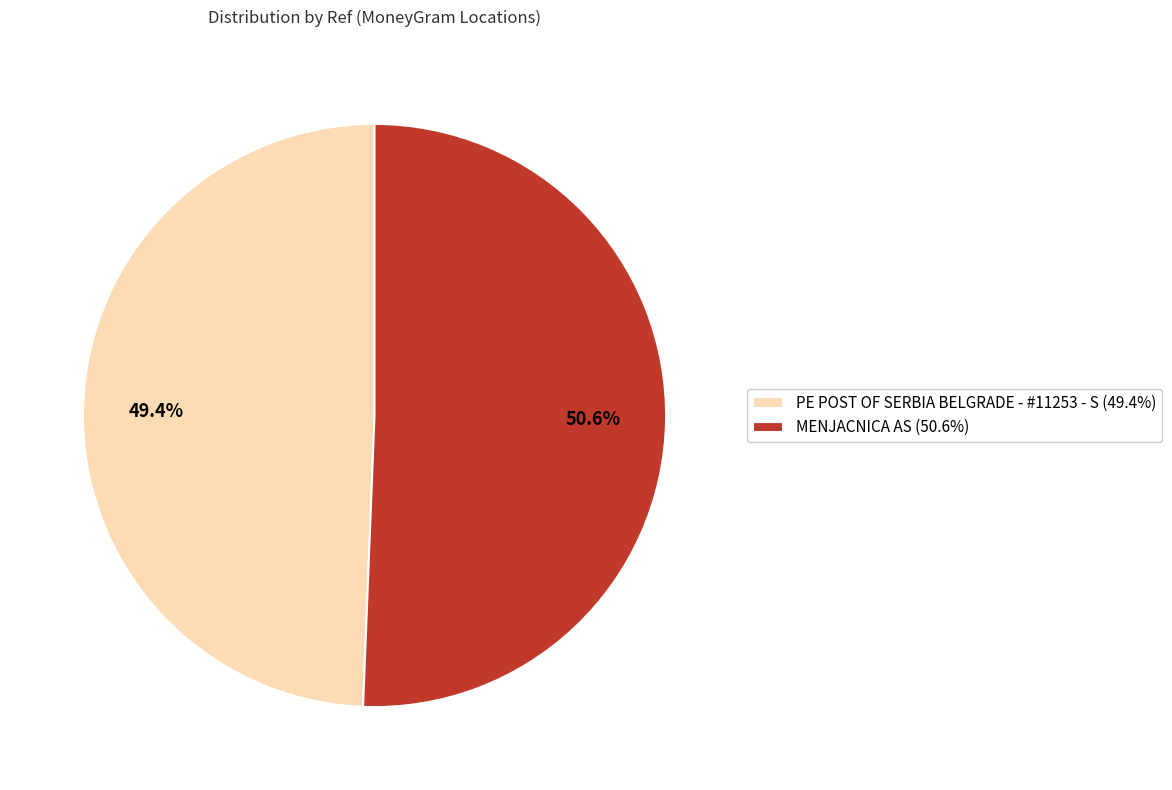

Rank the categories by value from lowest to highest.

PE POST OF SERBIA BELGRADE - #11253 - S, MENJACNICA AS